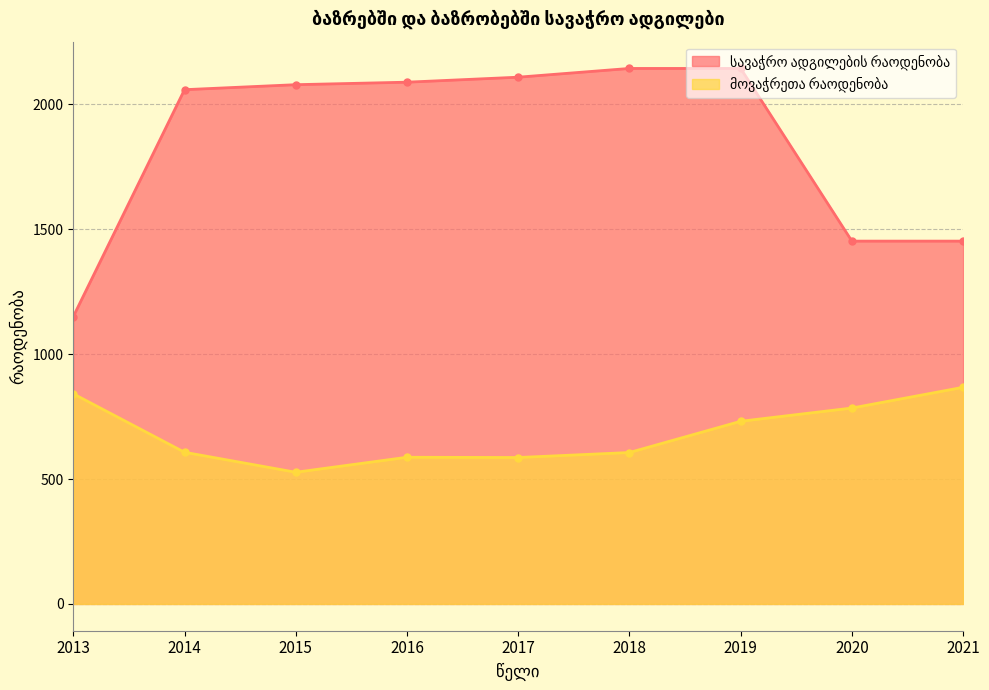

How many interior local valleys does the მოვაჭრეთა რაოდენობა series have?

2